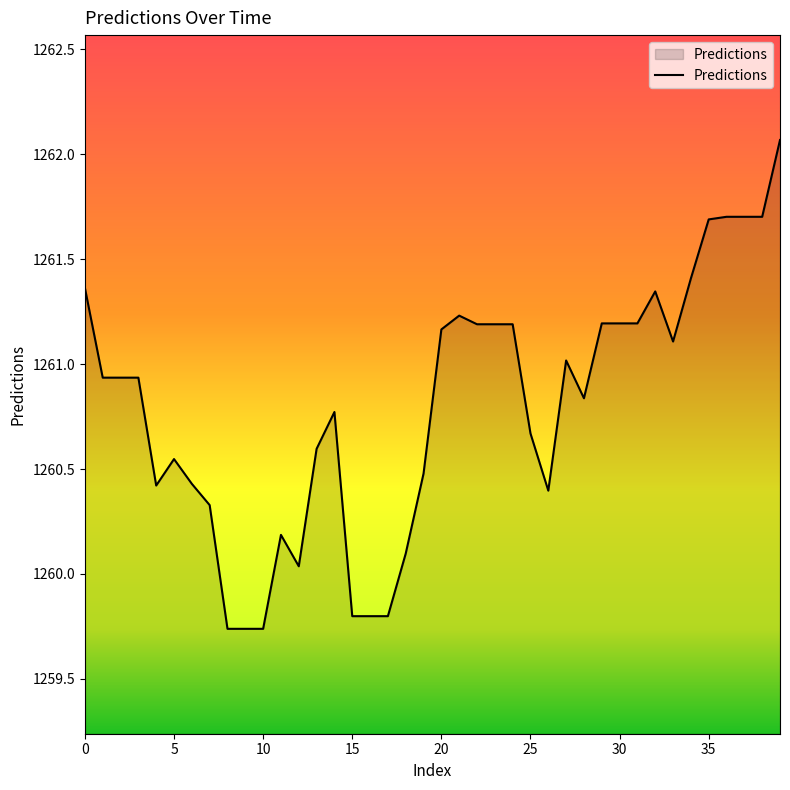

What is the greatest value displayed?

1262.1